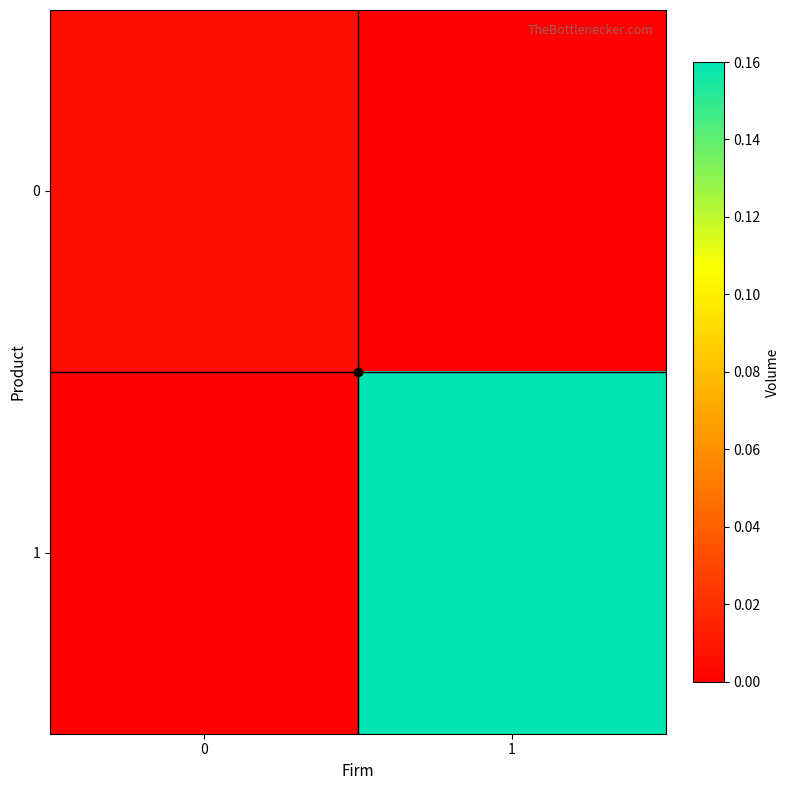

At 1, list the series in order from smallest to largest.

0, 1